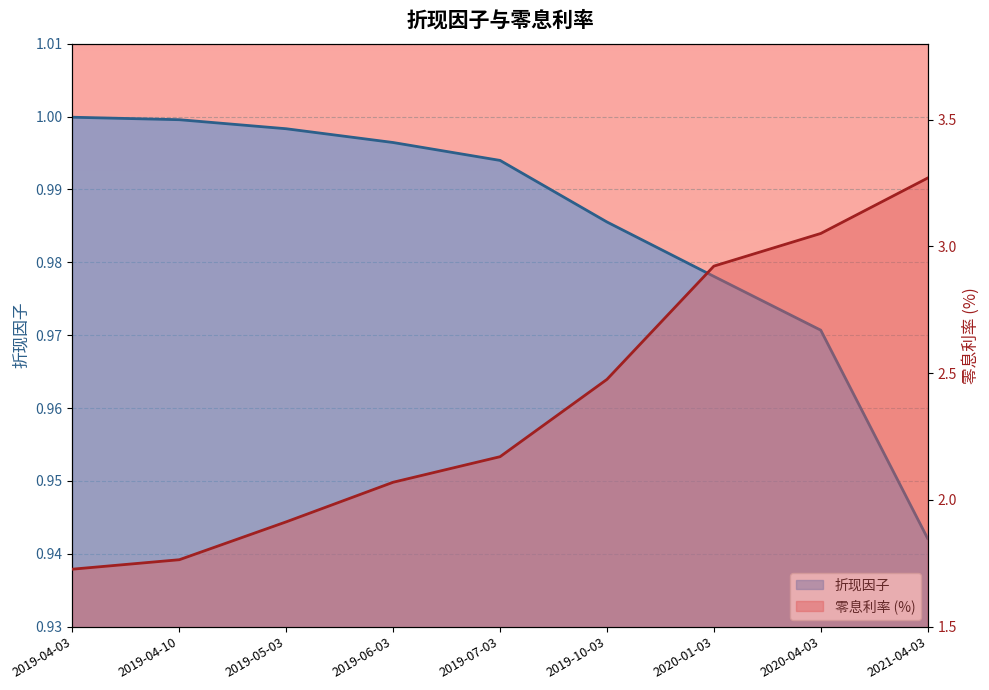

What is the highest value of the 零息利率 (%) series?

3.3